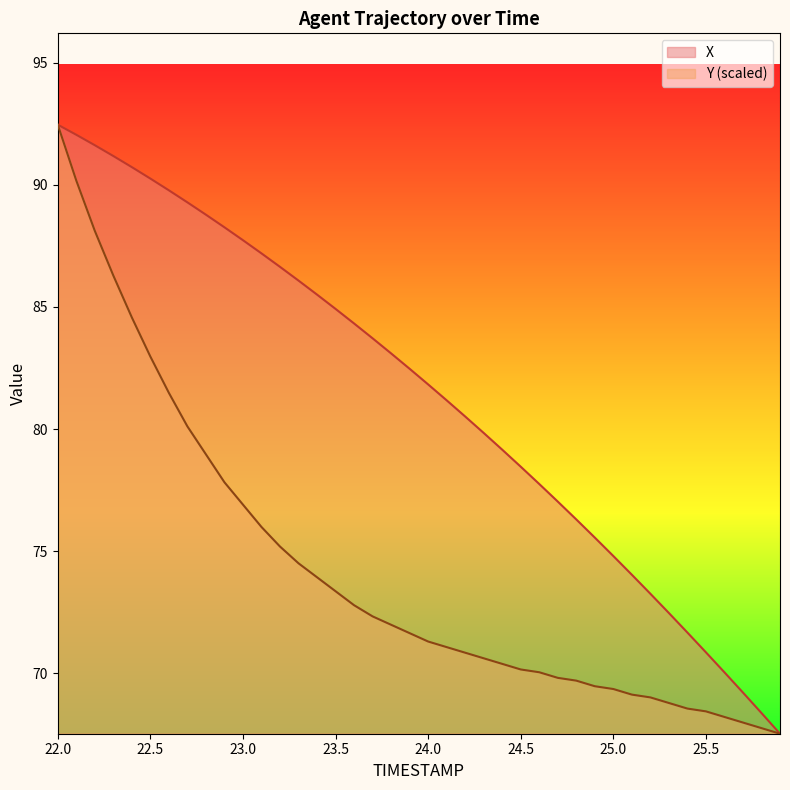

What is the greatest value displayed?

92.5